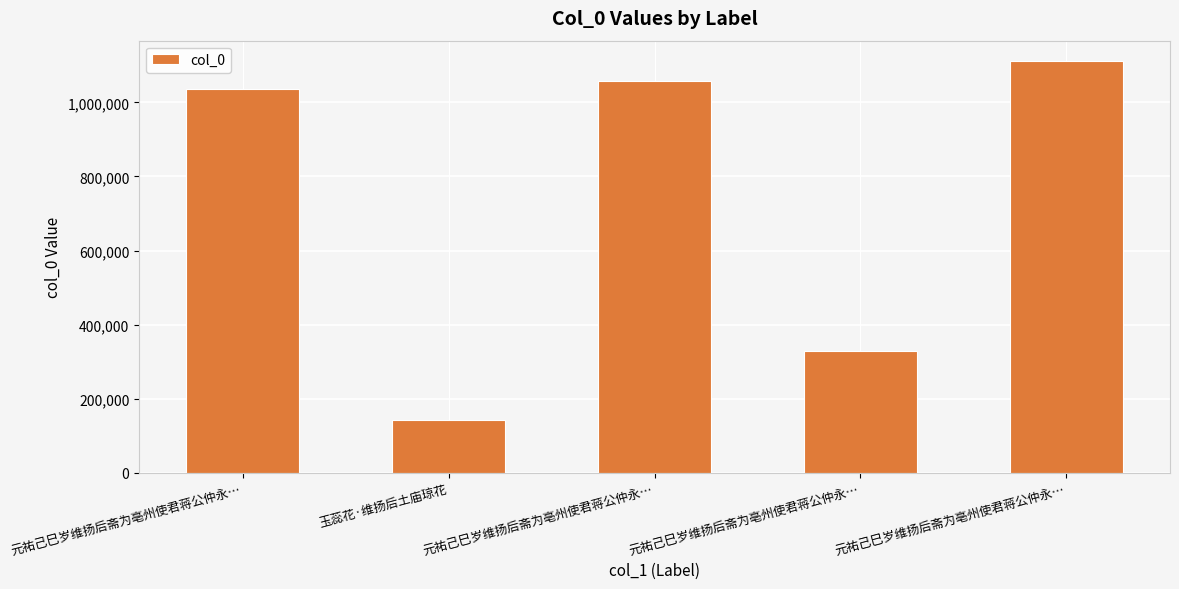

Reading left to right, transcribe all the data shown in this chart.

元祐己巳岁维扬后斋为亳州使君蒋公仲永…=1037103	玉蕊花·维扬后土庙琼花=143228	元祐己巳岁维扬后斋为亳州使君蒋公仲永…=1058213	元祐己巳岁维扬后斋为亳州使君蒋公仲永…=327522	元祐己巳岁维扬后斋为亳州使君蒋公仲永…=1111128